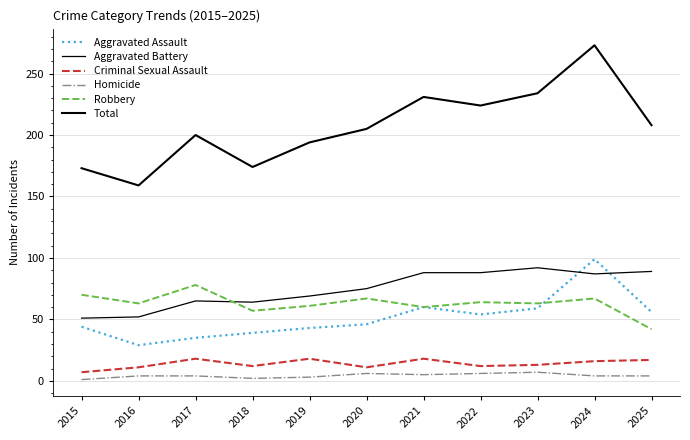

Reading right to left, list all the values displayed in this chart.

Aggravated Assault: 2025=56	2024=99	2023=59	2022=54	2021=60	2020=46	2019=43	2018=39	2017=35	2016=29	2015=44
Aggravated Battery: 2025=89	2024=87	2023=92	2022=88	2021=88	2020=75	2019=69	2018=64	2017=65	2016=52	2015=51
Criminal Sexual Assault: 2025=17	2024=16	2023=13	2022=12	2021=18	2020=11	2019=18	2018=12	2017=18	2016=11	2015=7
Homicide: 2025=4	2024=4	2023=7	2022=6	2021=5	2020=6	2019=3	2018=2	2017=4	2016=4	2015=1
Robbery: 2025=42	2024=67	2023=63	2022=64	2021=60	2020=67	2019=61	2018=57	2017=78	2016=63	2015=70
Total: 2025=208	2024=273	2023=234	2022=224	2021=231	2020=205	2019=194	2018=174	2017=200	2016=159	2015=173